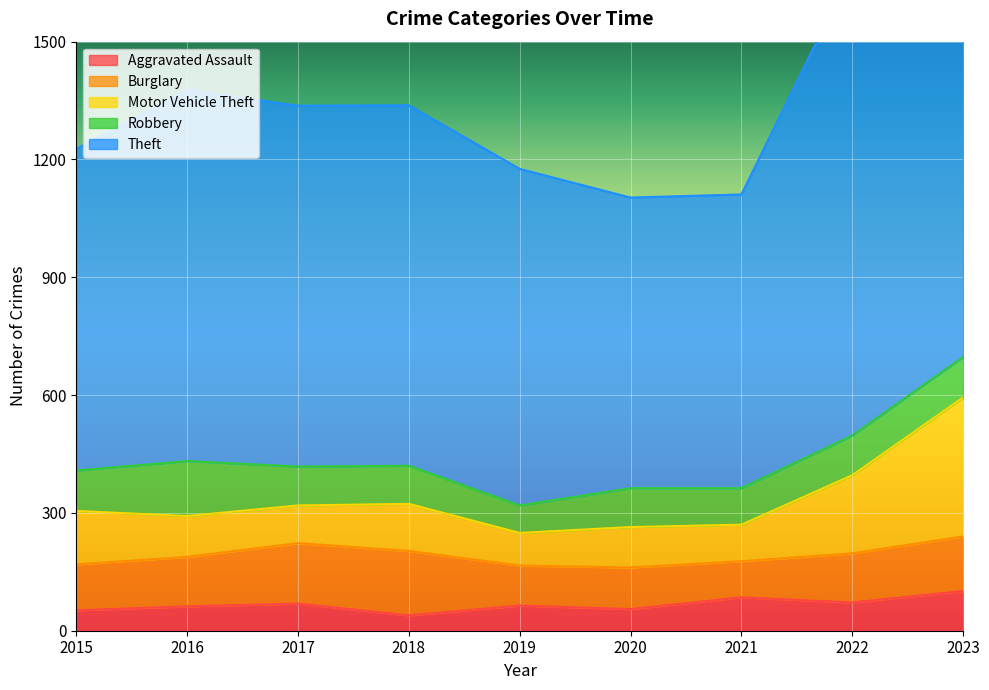

True or false: Motor Vehicle Theft has more than 2 interior local peaks.

False